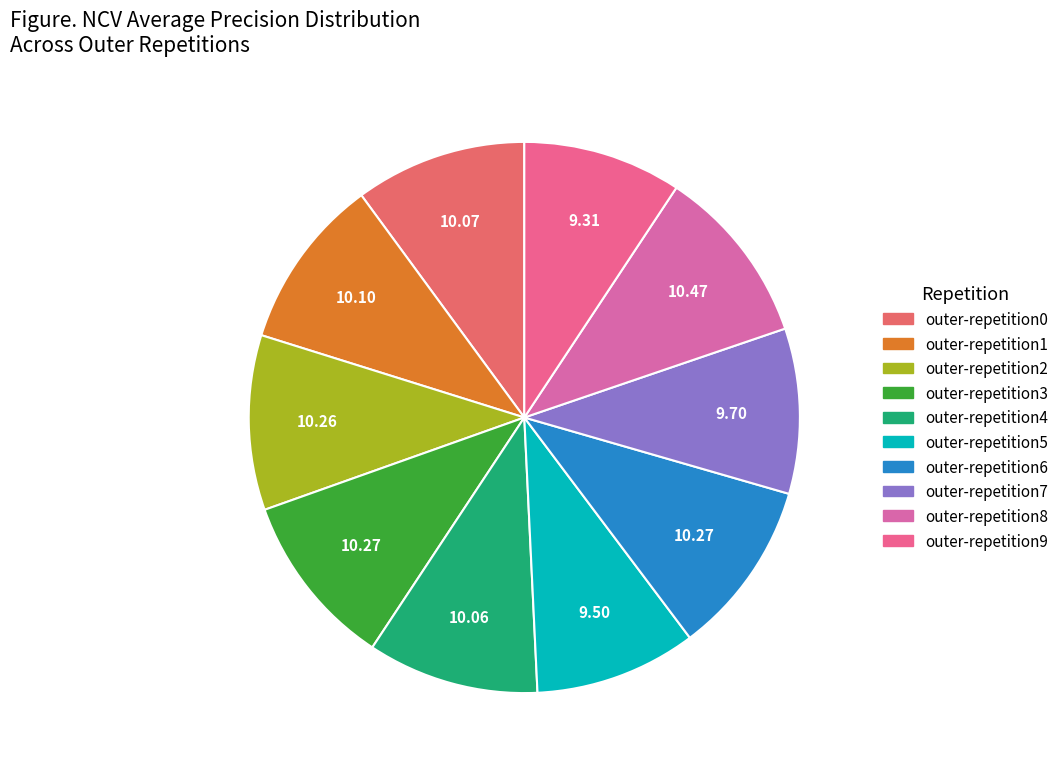

Is there any slice that represents more than half of the pie?

No